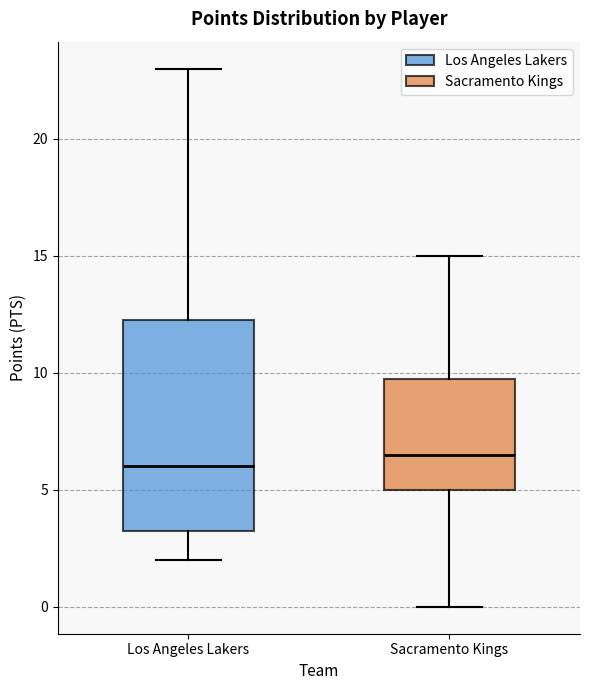

Reading left to right, read every box against the y-axis: the position of its median line, the range the box covers, and the ends of its whiskers. The values are not printed on the chart, so give them approximately, as read against the axis.

Los Angeles Lakers: median 6.0, box 3.5 to 12.5, whiskers 2.0 to 23.0
Sacramento Kings: median 6.5, box 5.0 to 10.0, whiskers 0.0 to 15.0